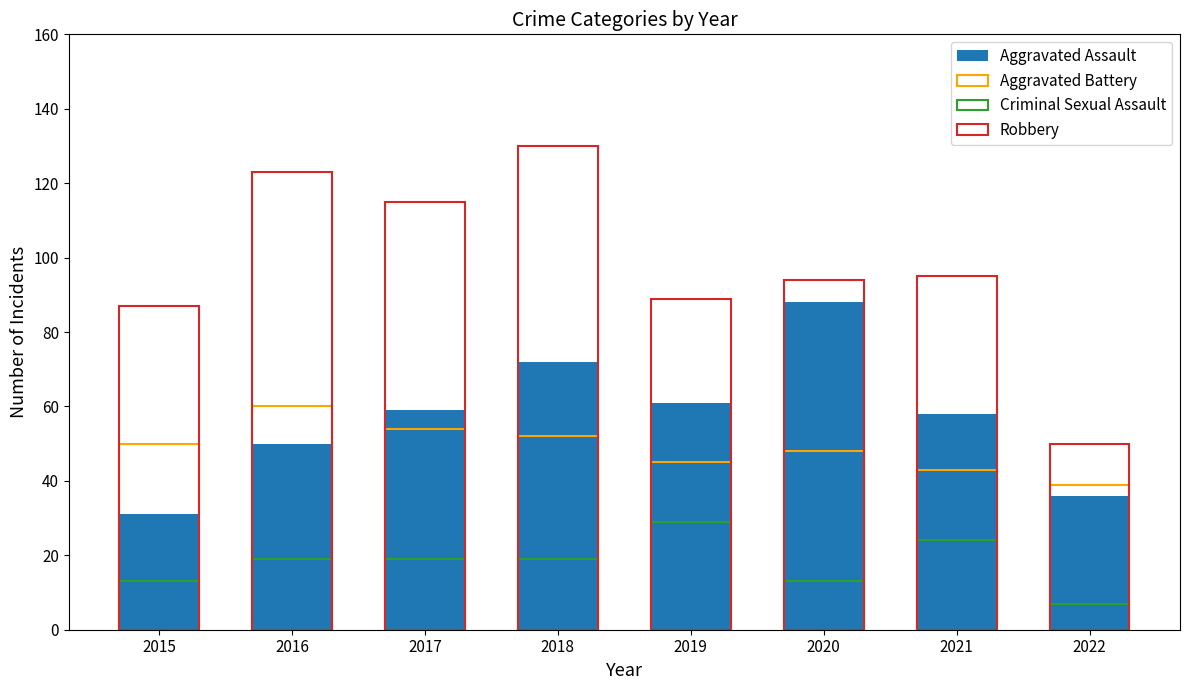

Reading left to right, what are all the values shown in this chart?

Aggravated Assault: 2015=31	2016=50	2017=59	2018=72	2019=61	2020=88	2021=58	2022=36
Aggravated Battery: 2015=50	2016=60	2017=54	2018=52	2019=45	2020=48	2021=43	2022=39
Criminal Sexual Assault: 2015=13	2016=19	2017=19	2018=19	2019=29	2020=13	2021=24	2022=7
Robbery: 2015=87	2016=123	2017=115	2018=130	2019=89	2020=94	2021=95	2022=50